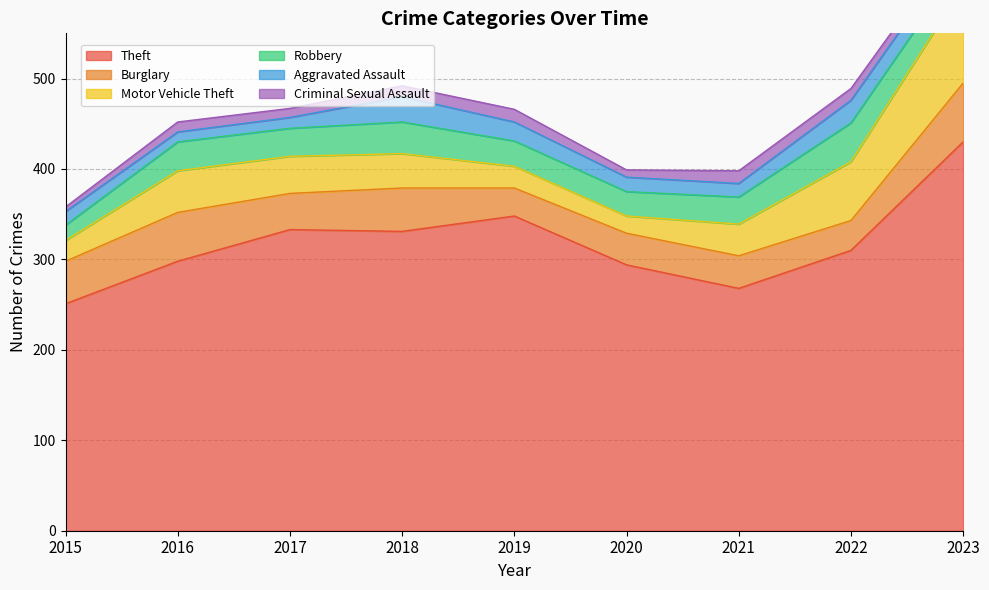

How many categories are shown in the chart?

9